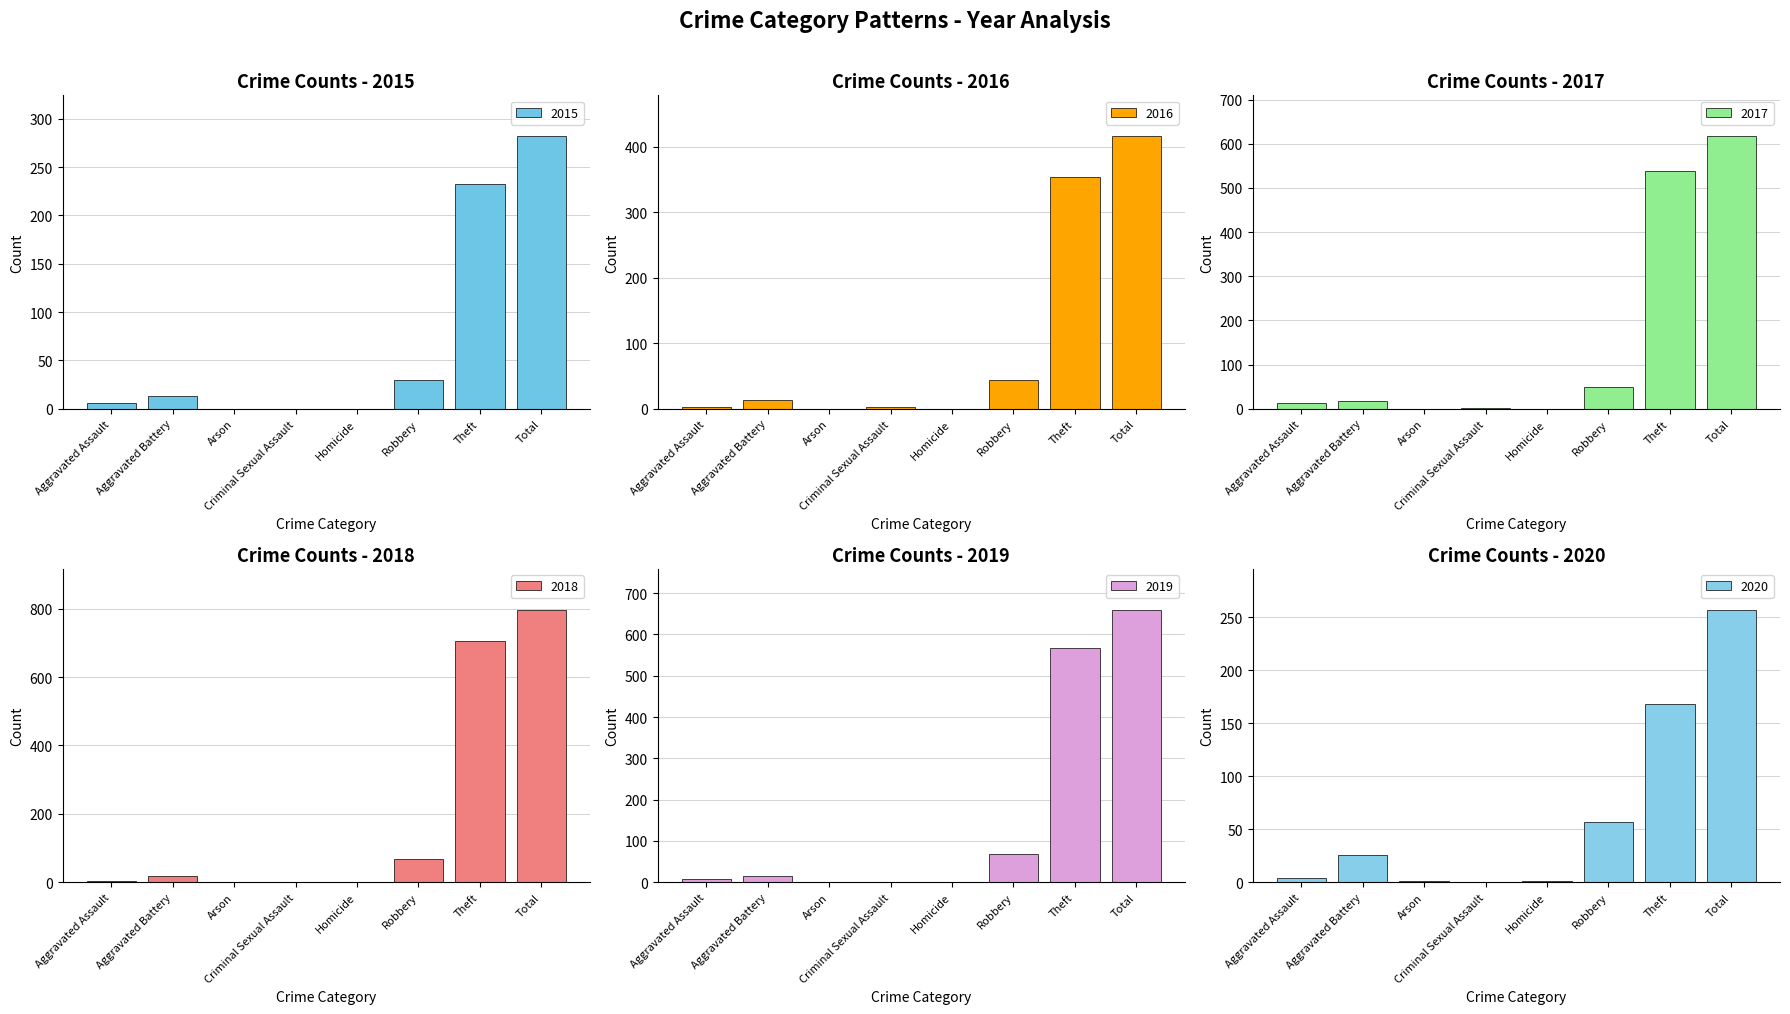

At which label does 2019 reach its peak?

Total